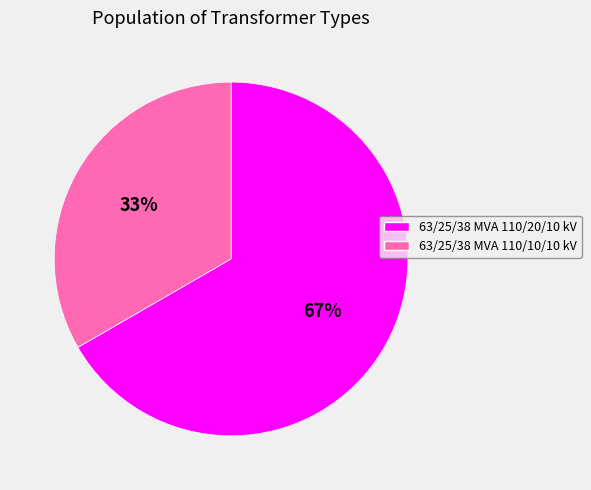

What percentage is the 63/25/38 MVA 110/20/10 kV slice, to the nearest percent?

67%